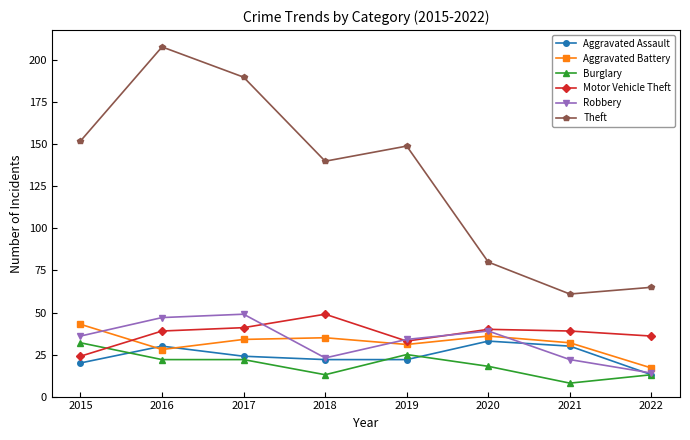

True or false: Robbery and Theft intersect in this chart.

False